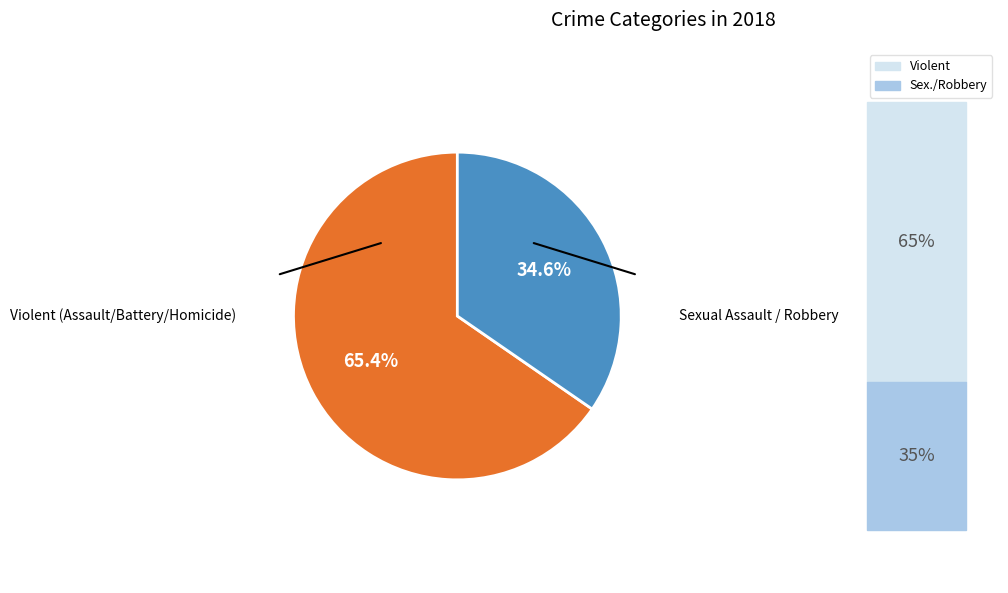

How much of the chart is everything except Violent (Assault/Battery/Homicide)?

34.6%